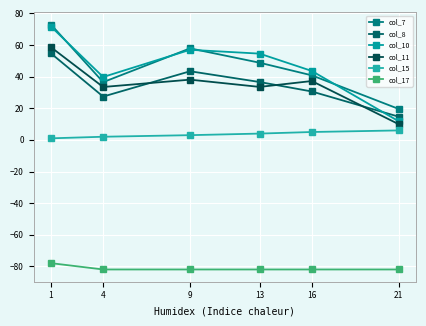

Which series has the largest range (max minus min)?

col_10